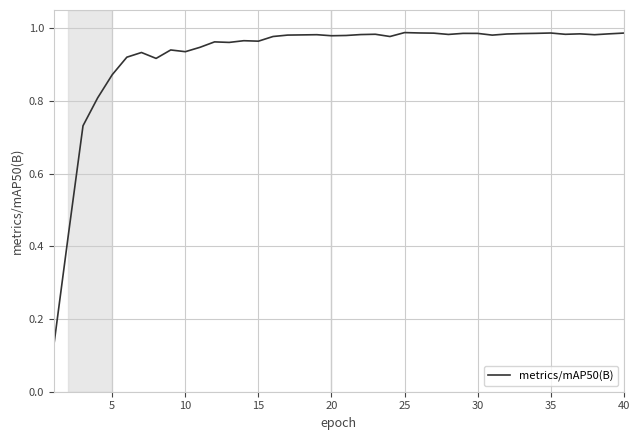

How many points are higher than both their immediate neighbors (excluding endpoints)?

10